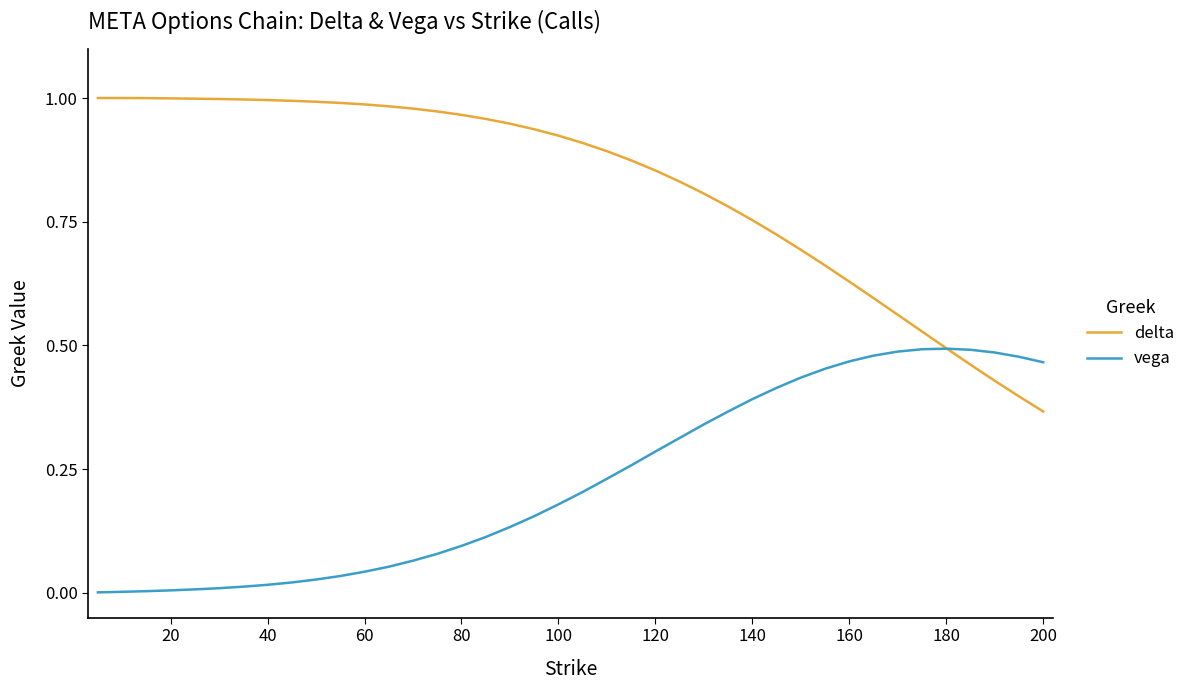

Rank the series by their maximum value, from highest to lowest.

delta, vega